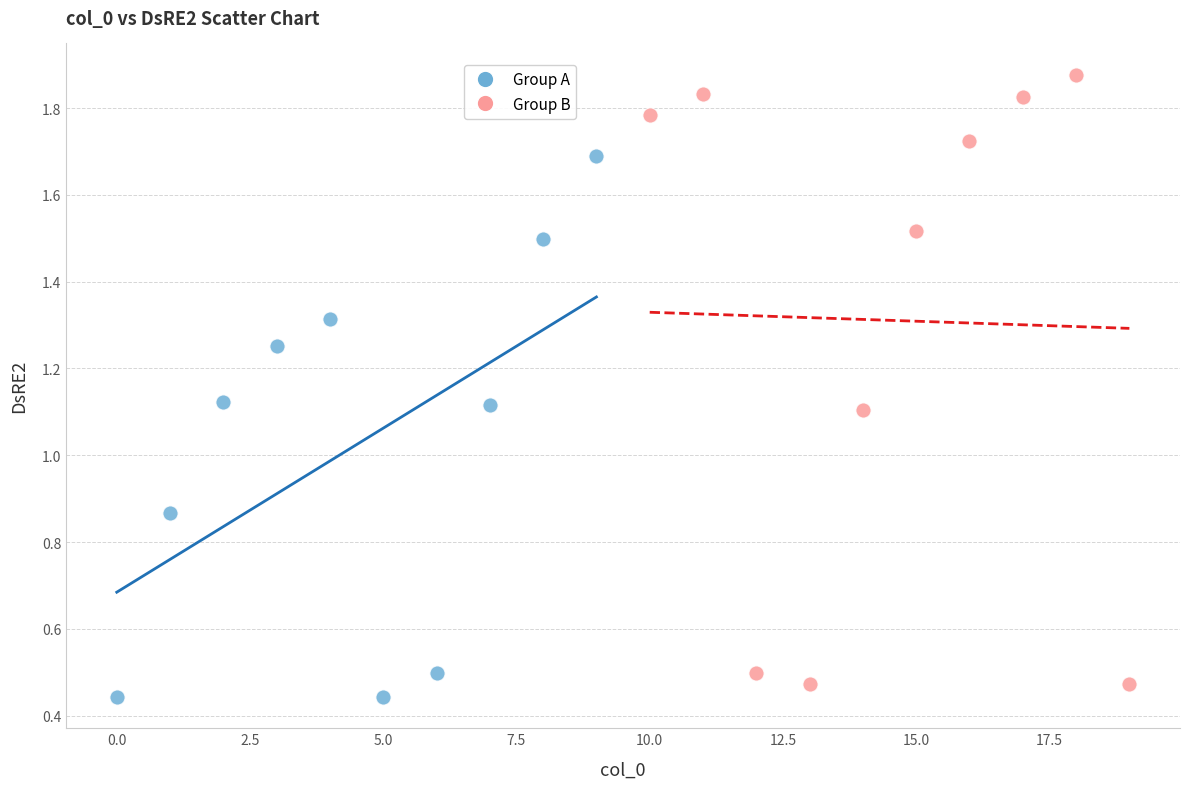

Which series contains the lowest Y value?

Group A